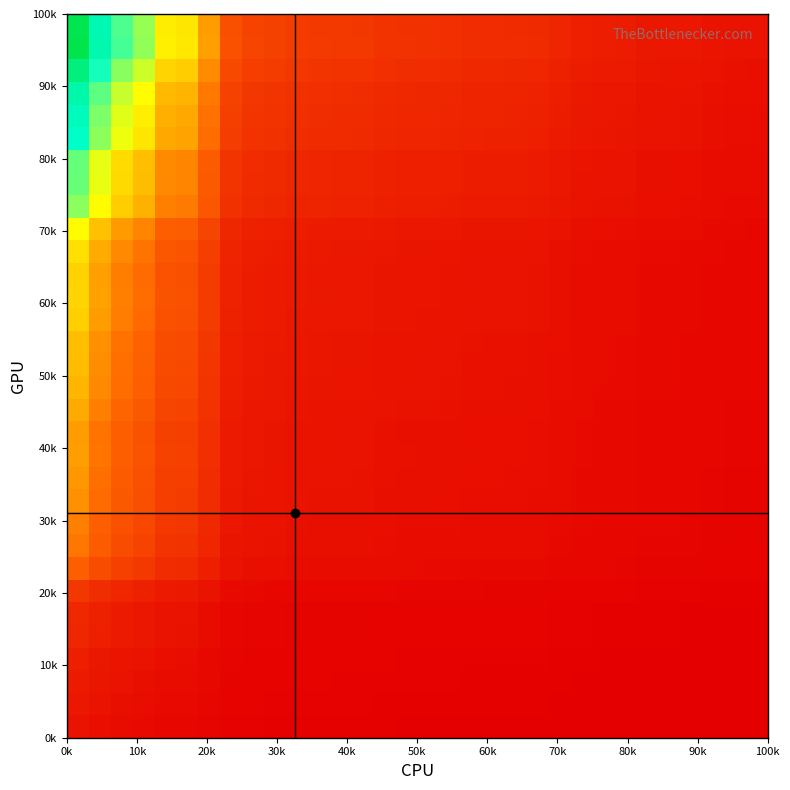

How many series are shown in this chart?

32